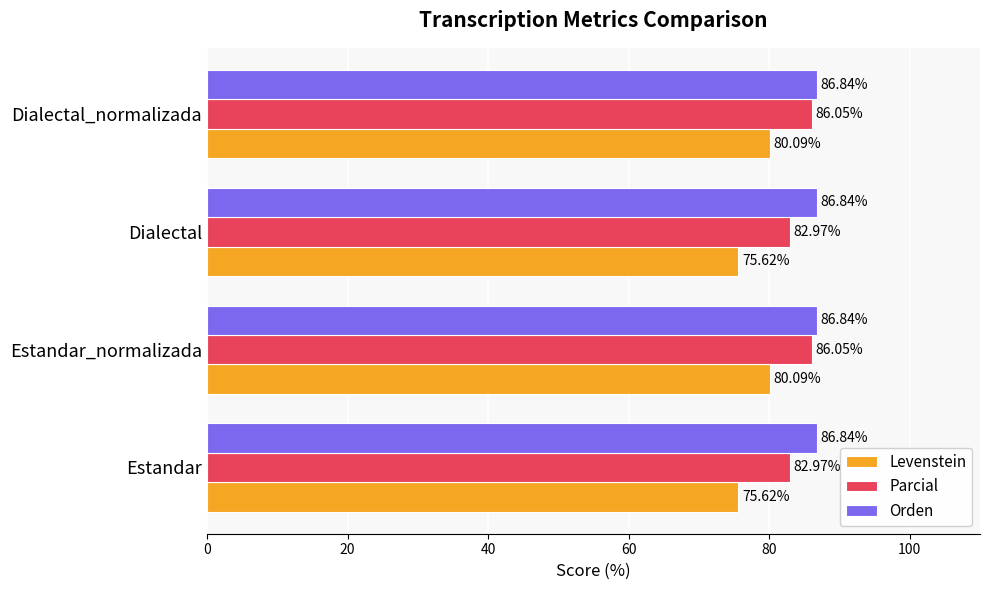

What is the spread (max minus min) of values at Dialectal?

11.2